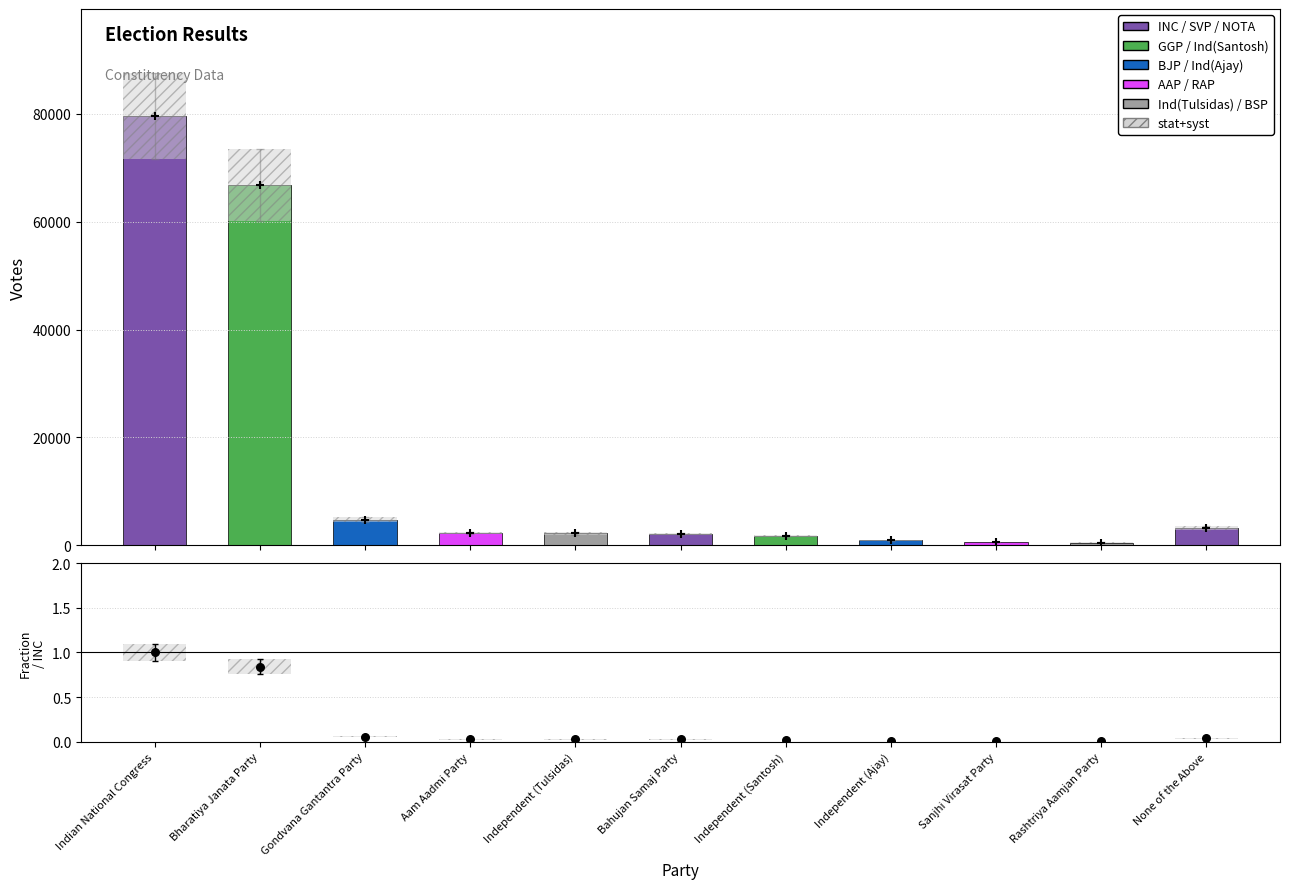

What is the change in value from Independent (Tulsidas) to Sanjhi Virasat Party?

-1588